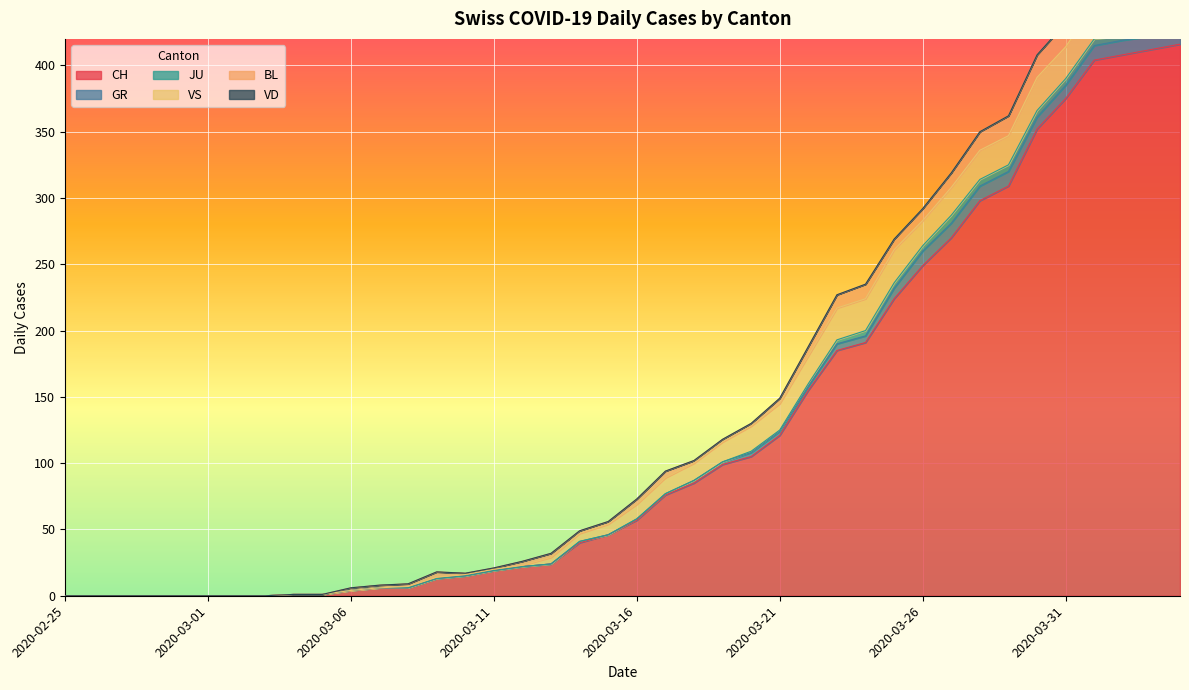

How many values in GR are above zero?

21